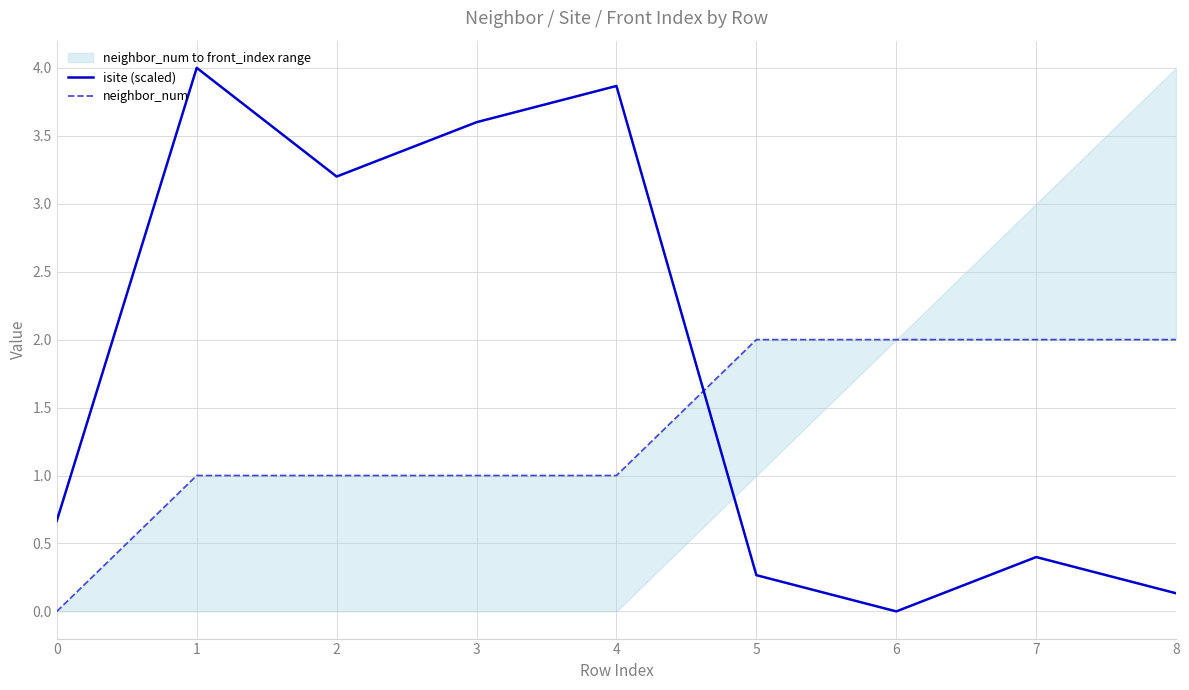

The isite (scaled) series shows 2.0 at 1. True or false?

False